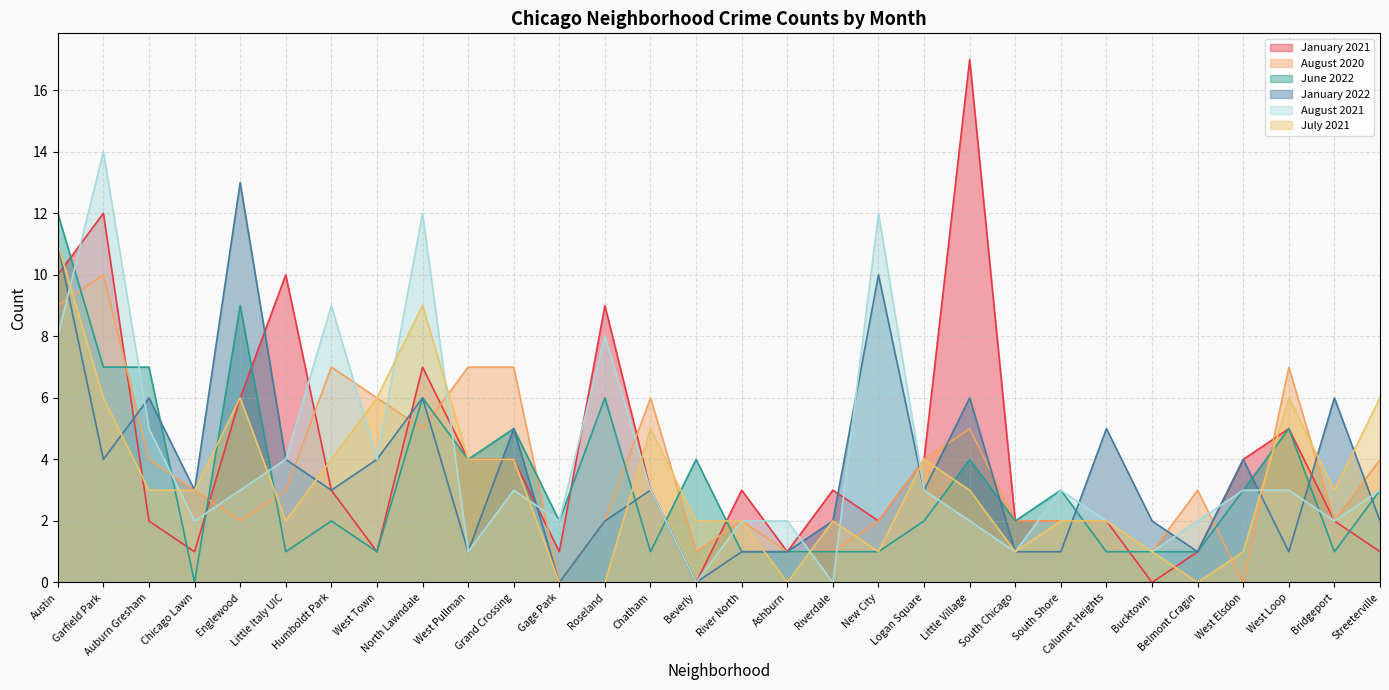

What is the value of the August 2021 point at the 25th from the left?

1